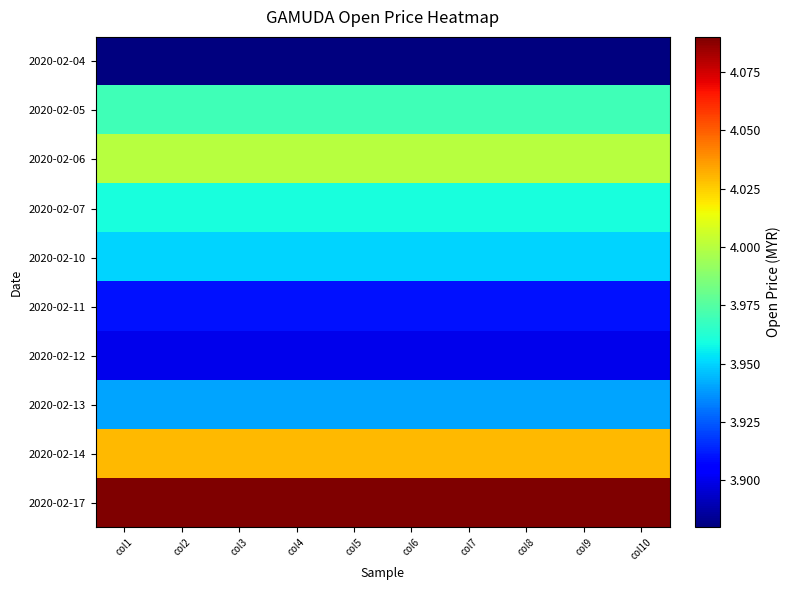

At how many categories does at least one series exceed 3?

10